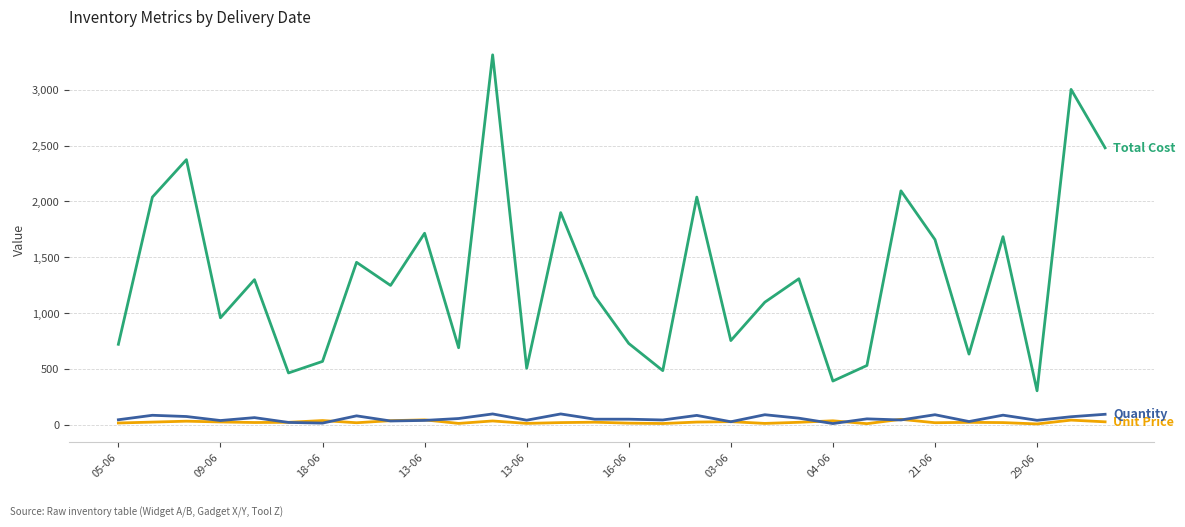

How many lines are shown in the chart?

3